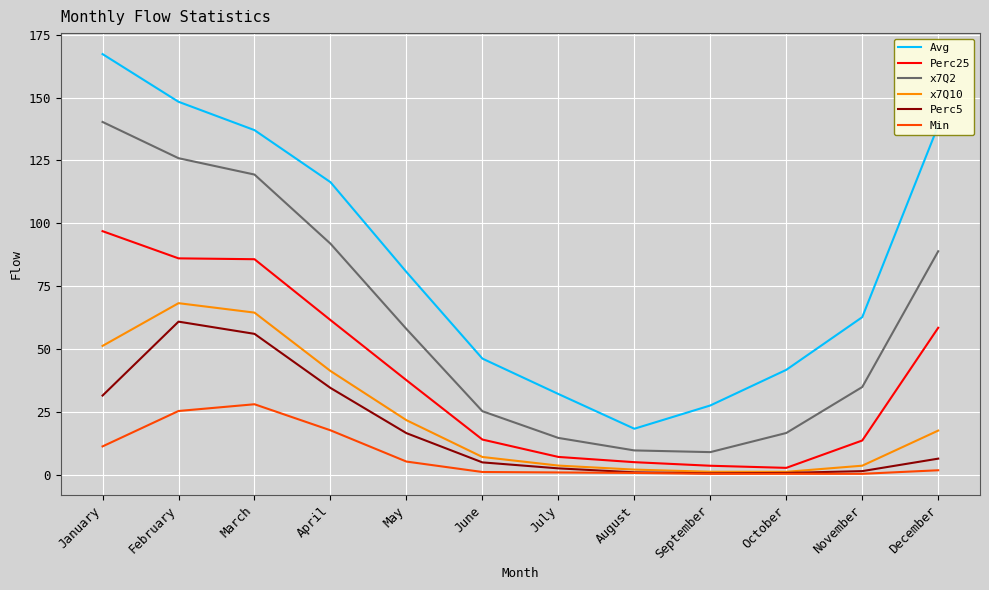

Which series has the widest spread of values?

Avg